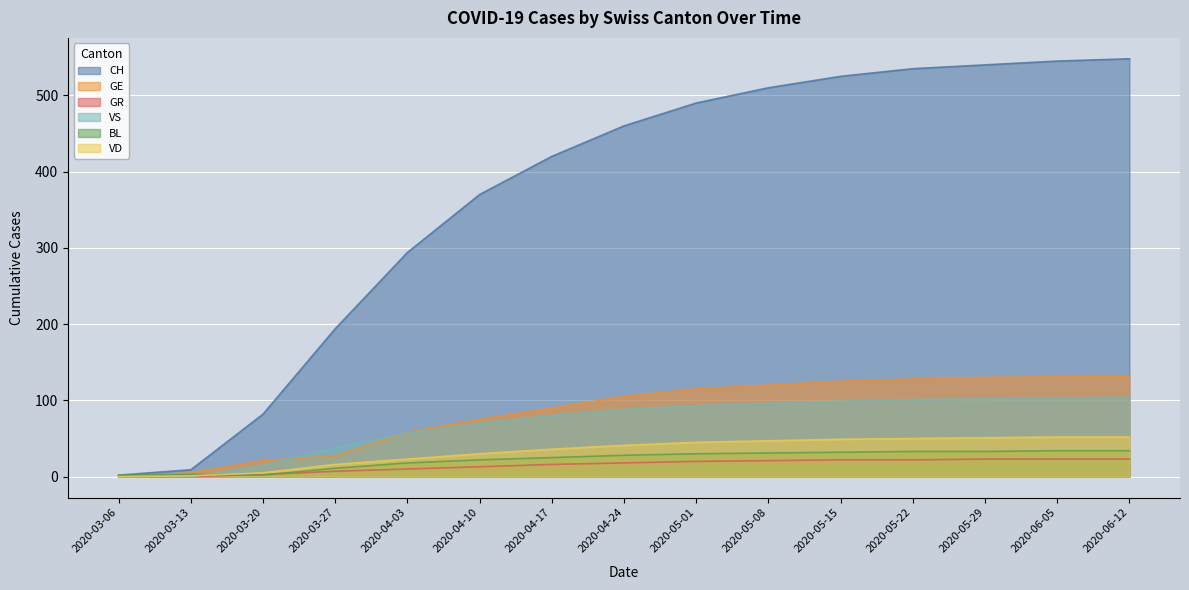

The GR series shows 23 at 2020-06-05. True or false?

True